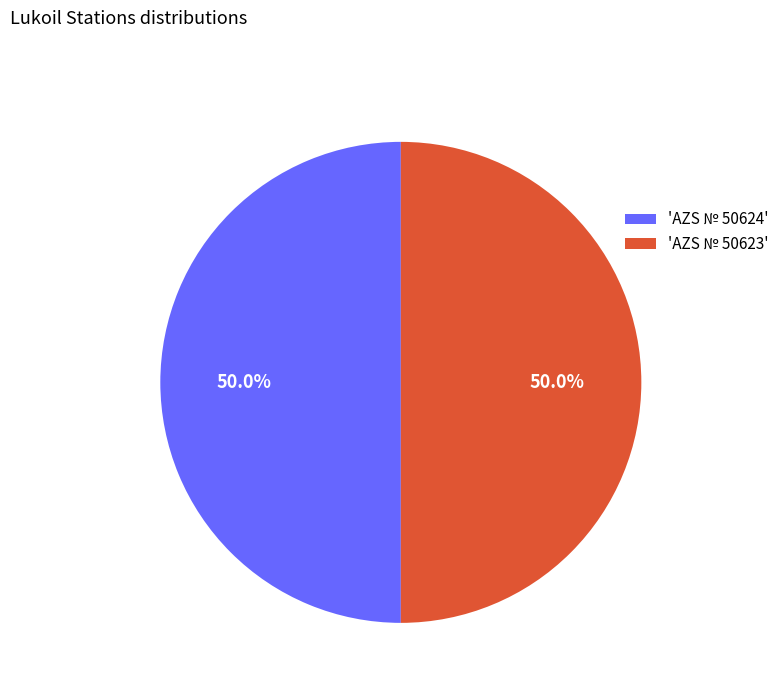

Combined, do 'AZS № 50624' and 'AZS № 50623' account for over 50%?

Yes